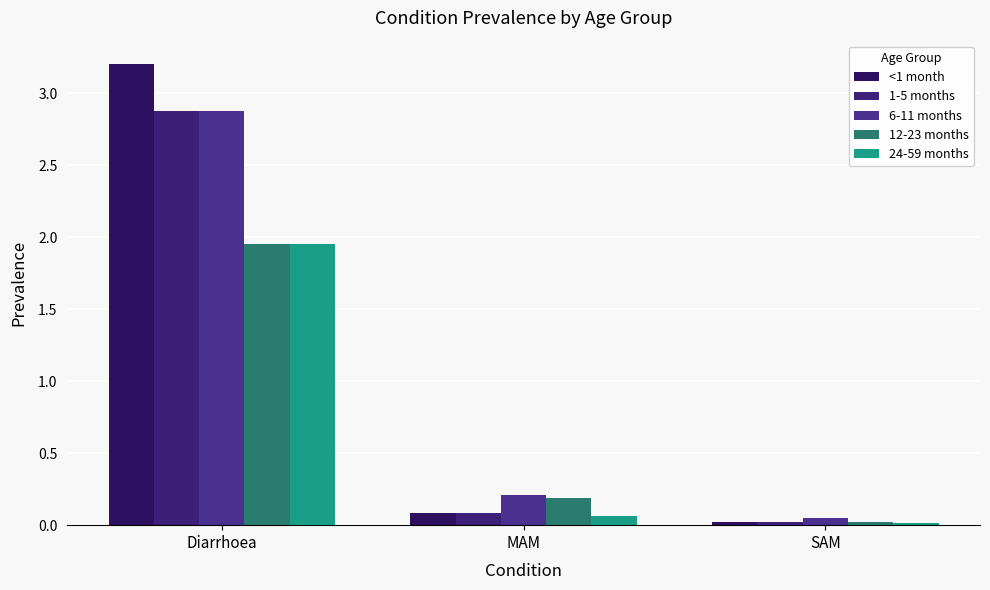

At which category is the sum across all series the highest?

Diarrhoea